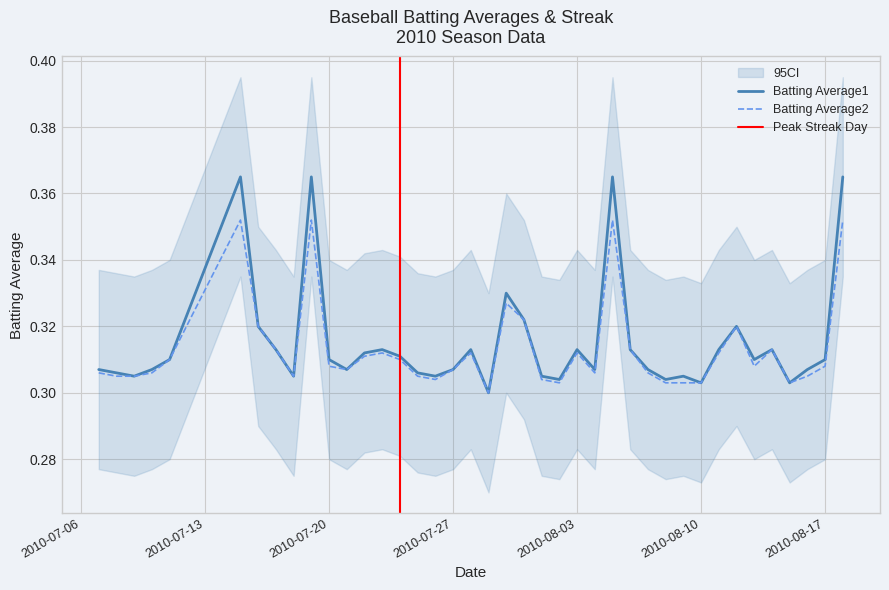

True or false: Batting Average2 has more than 2 interior local peaks.

True